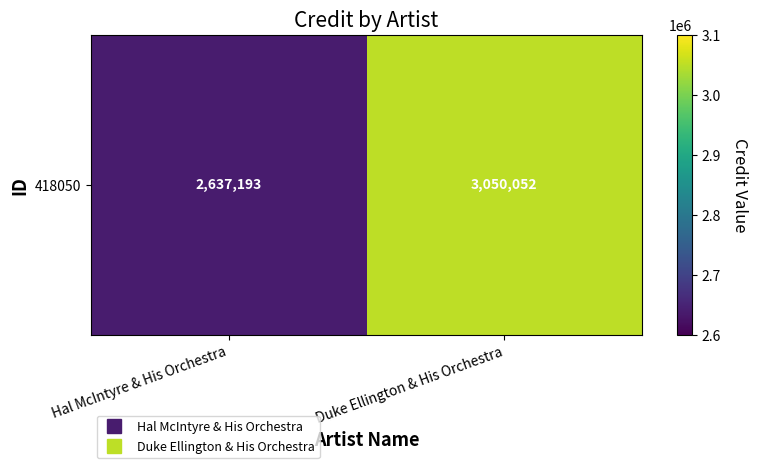

What is the average value?

2843622